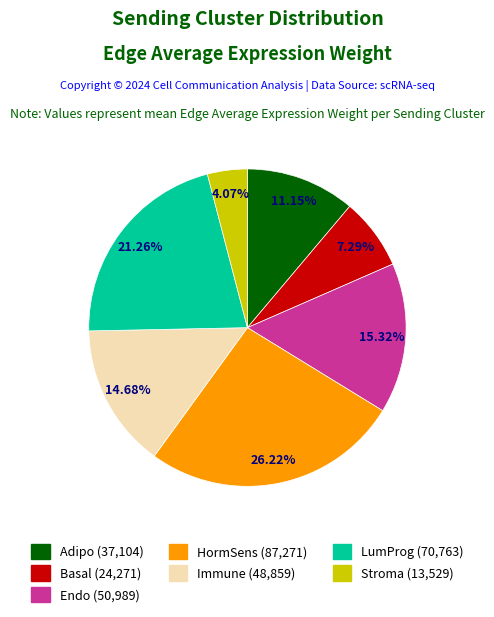

Which slice is the smallest?

Stroma